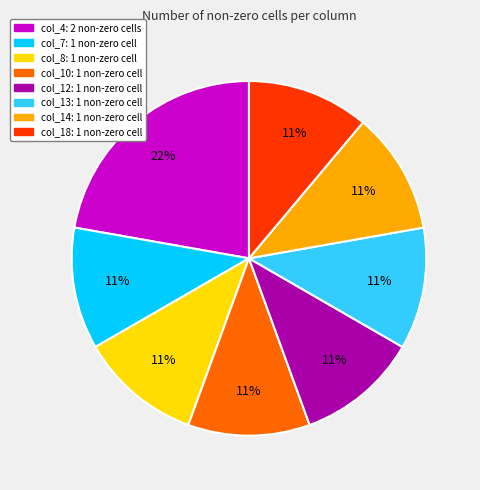

To the nearest percent, what is the difference between the largest and smallest slice percentages?

11%